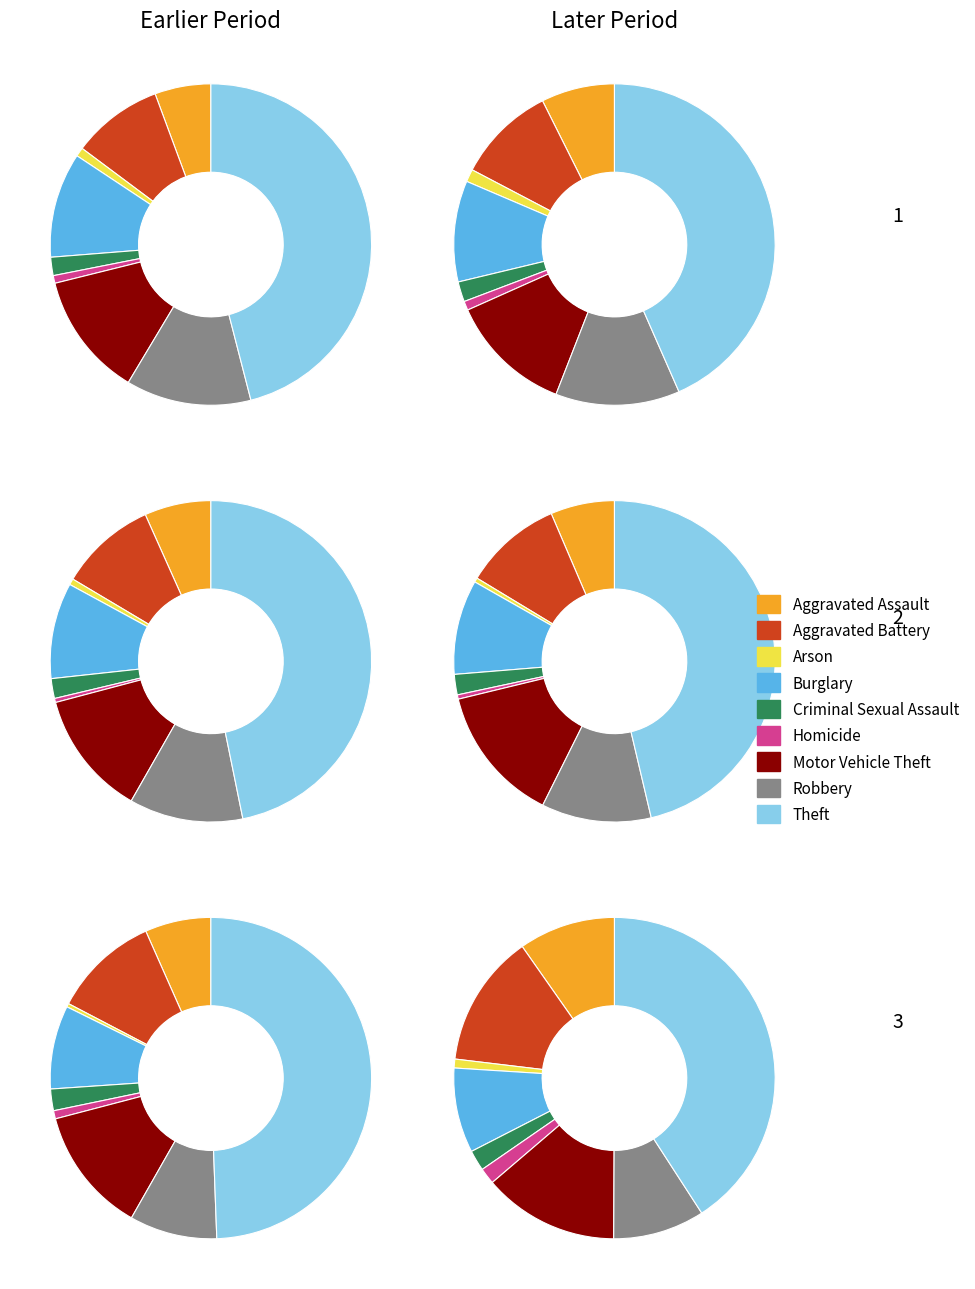

Count the number of slices in the pie.

9